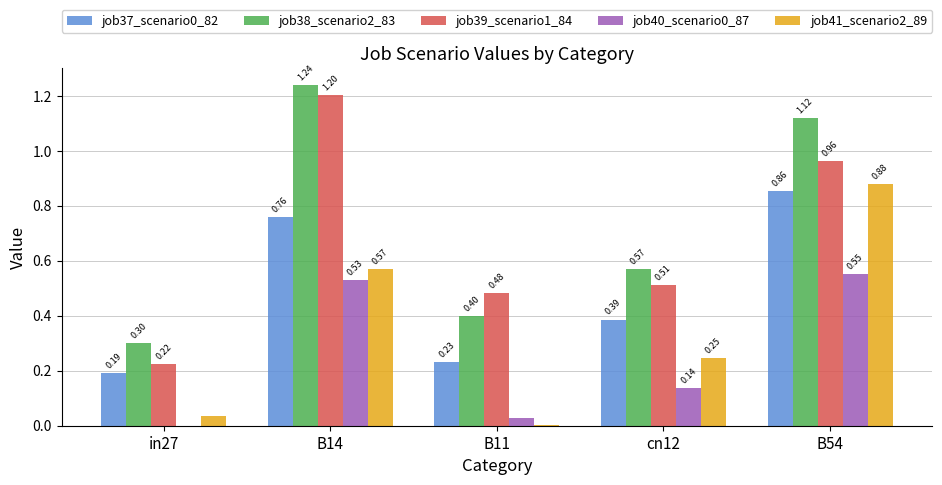

Which series has the largest total across all categories?

job38_scenario2_83